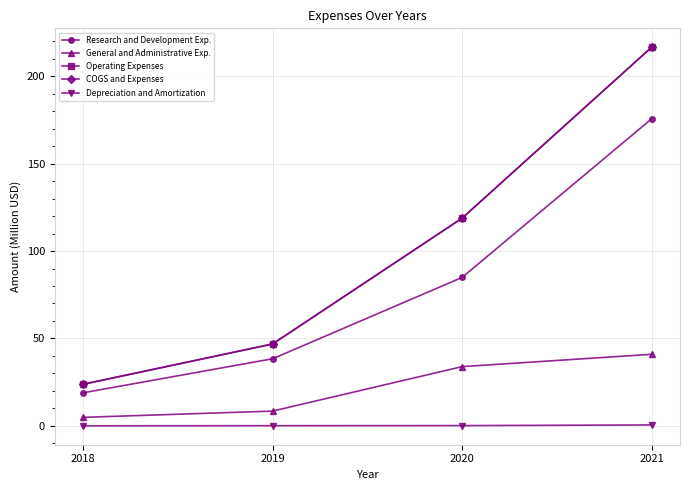

What is the sum of the Operating Expenses values at 2019 and 2020?

165.6